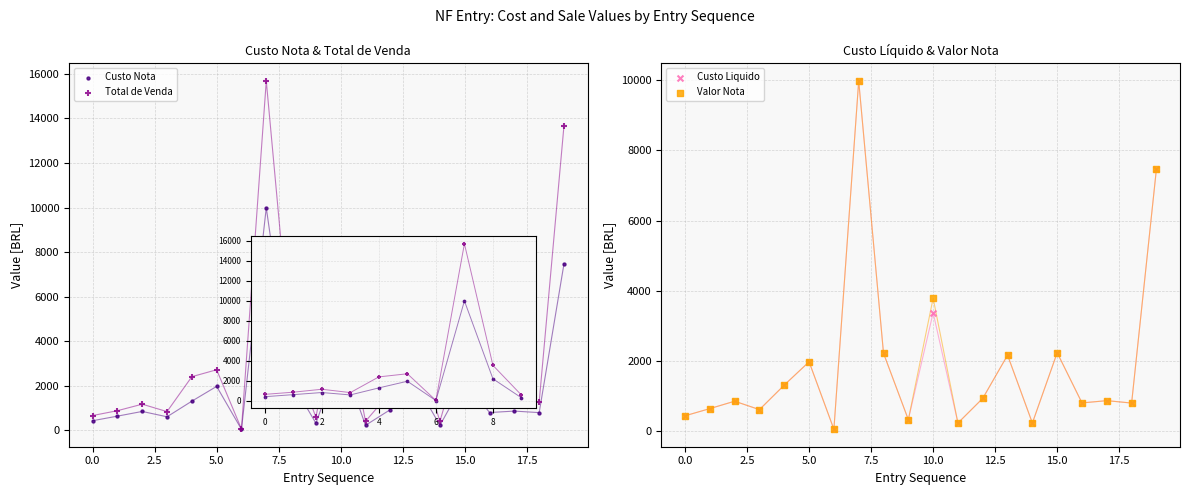

Which series has the largest total across all categories?

Total de Venda